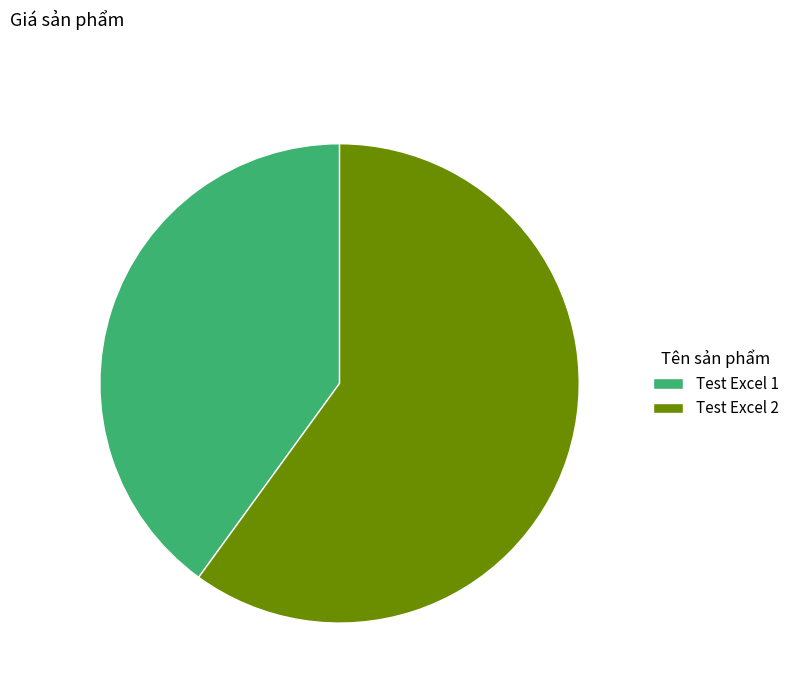

Is it true that Test Excel 2 is 60% of the pie?

True